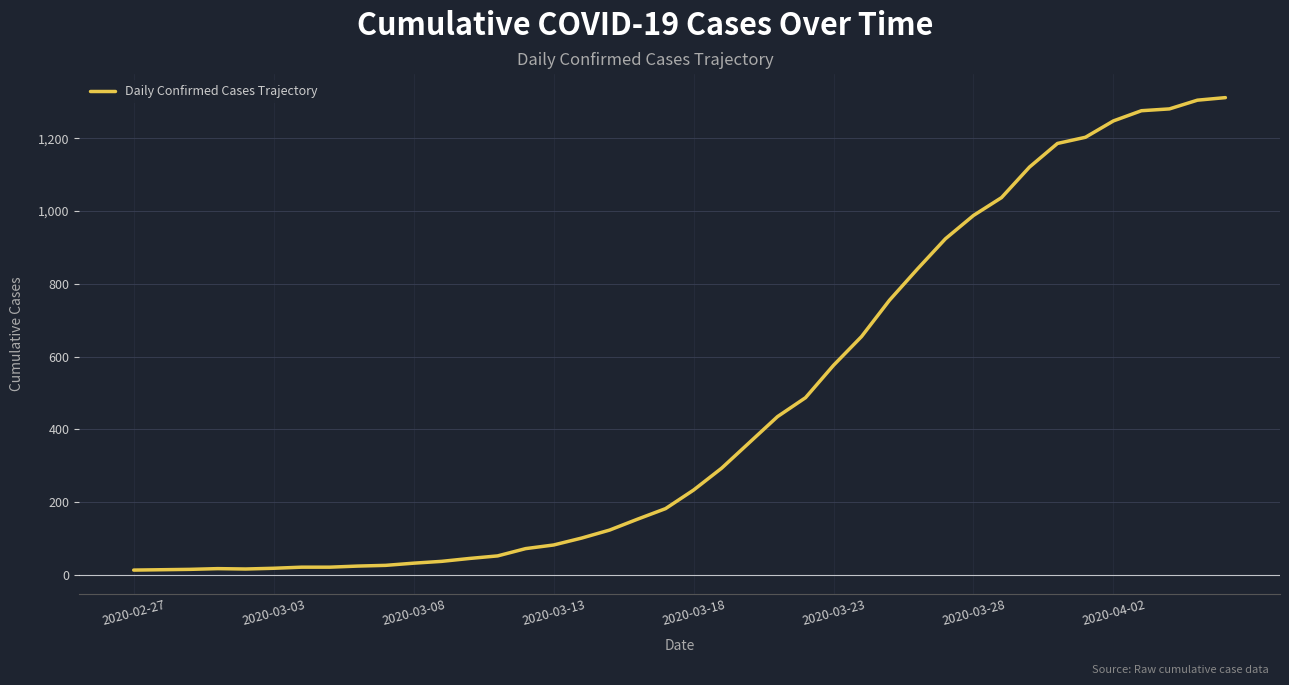

Does the chart display data point markers on the line(s)?

No